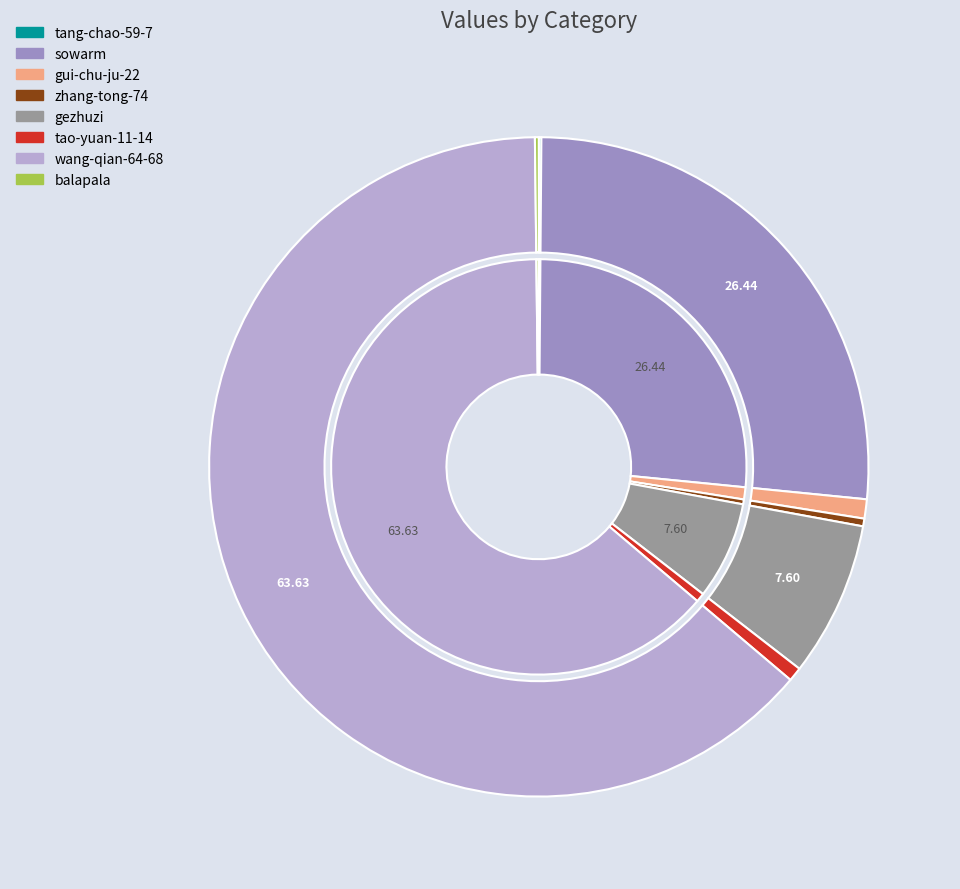

Rank the categories by value from highest to lowest.

wang-qian-64-68, sowarm, gezhuzi, gui-chu-ju-22, tao-yuan-11-14, zhang-tong-74, balapala, tang-chao-59-7